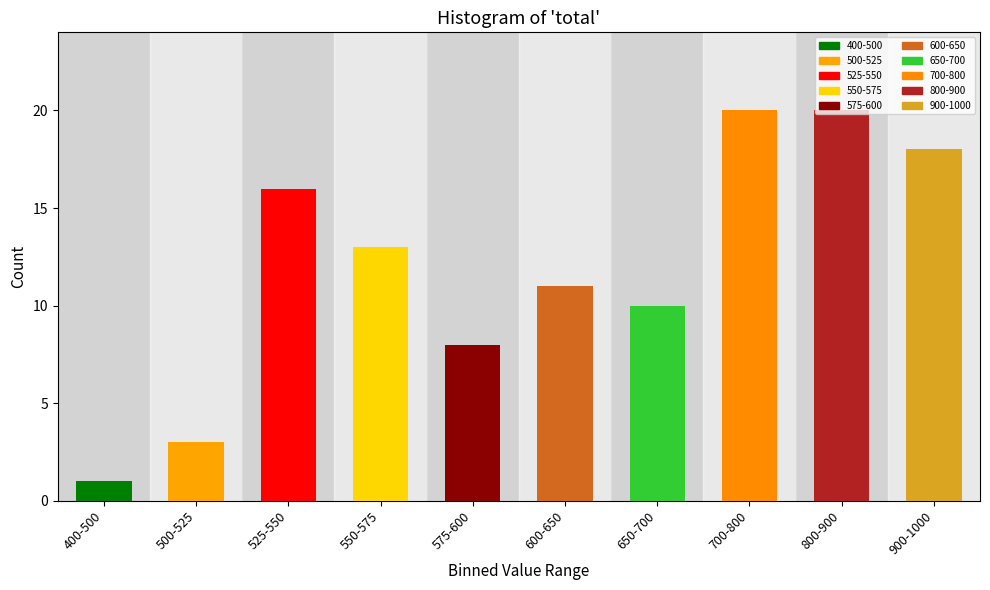

Is it true that the value at 550-575 is 13?

True